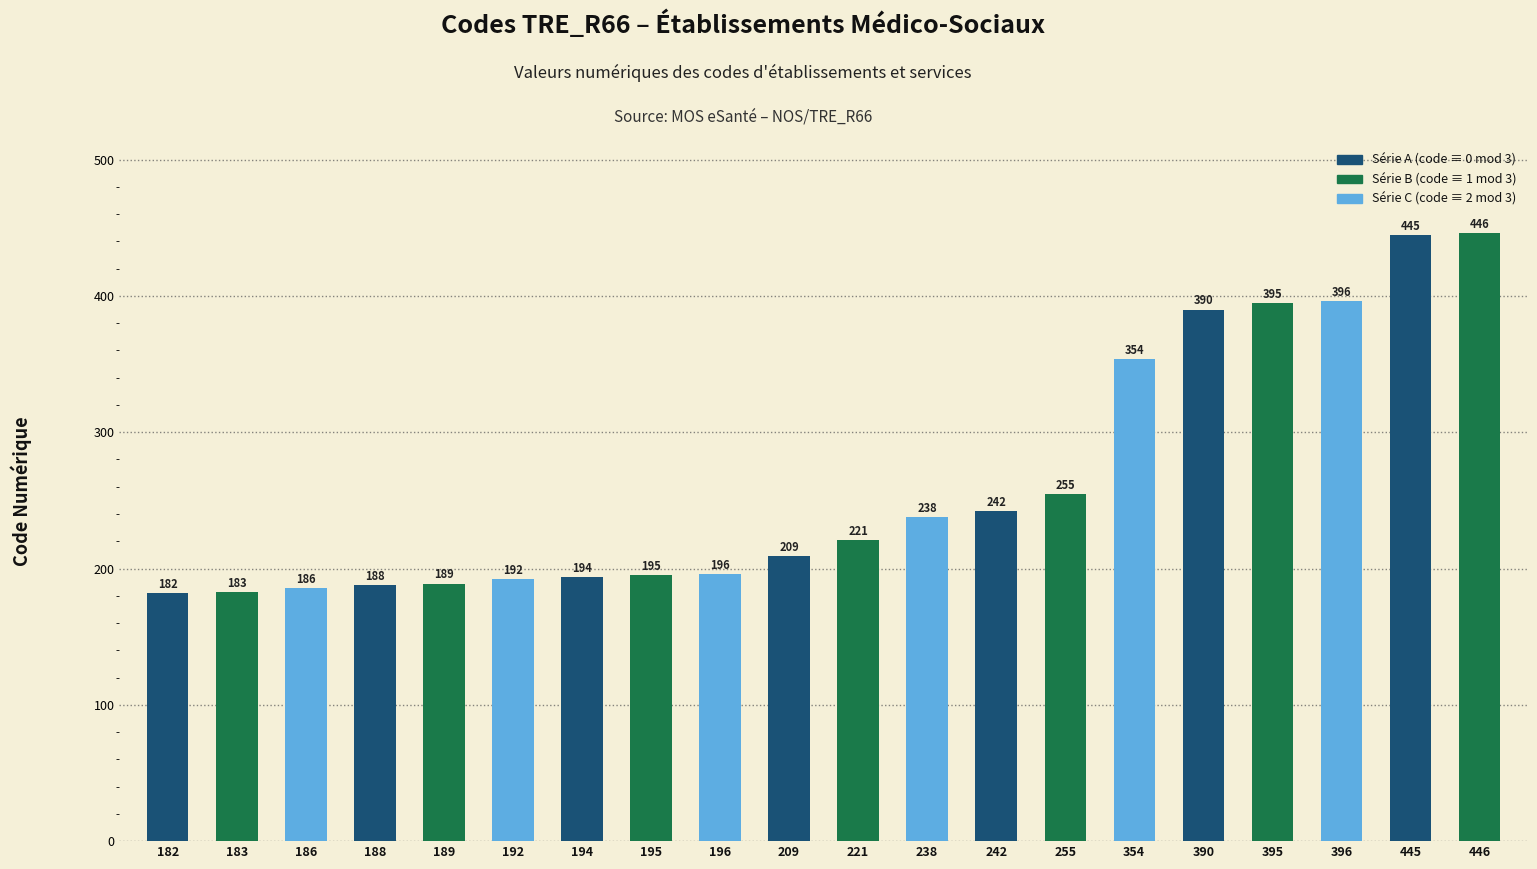

Reading right to left, list all the values displayed in this chart.

446	445	396	395	390	354	255	242	238	221	209	196	195	194	192	189	188	186	183	182